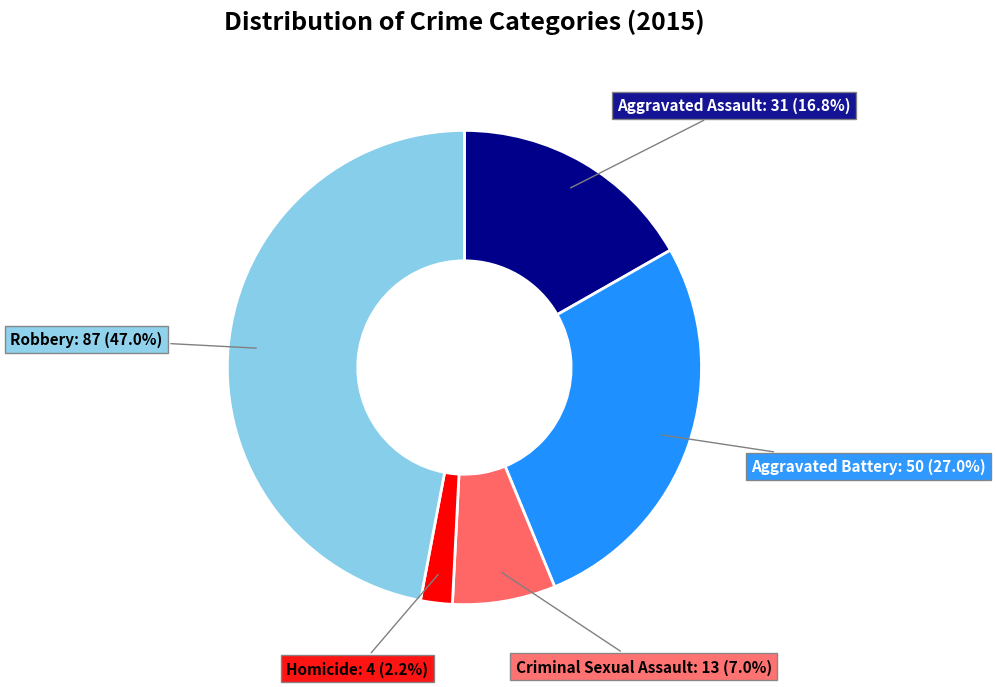

Approximately how many times larger is the value at Homicide compared to Aggravated Assault?

0.1